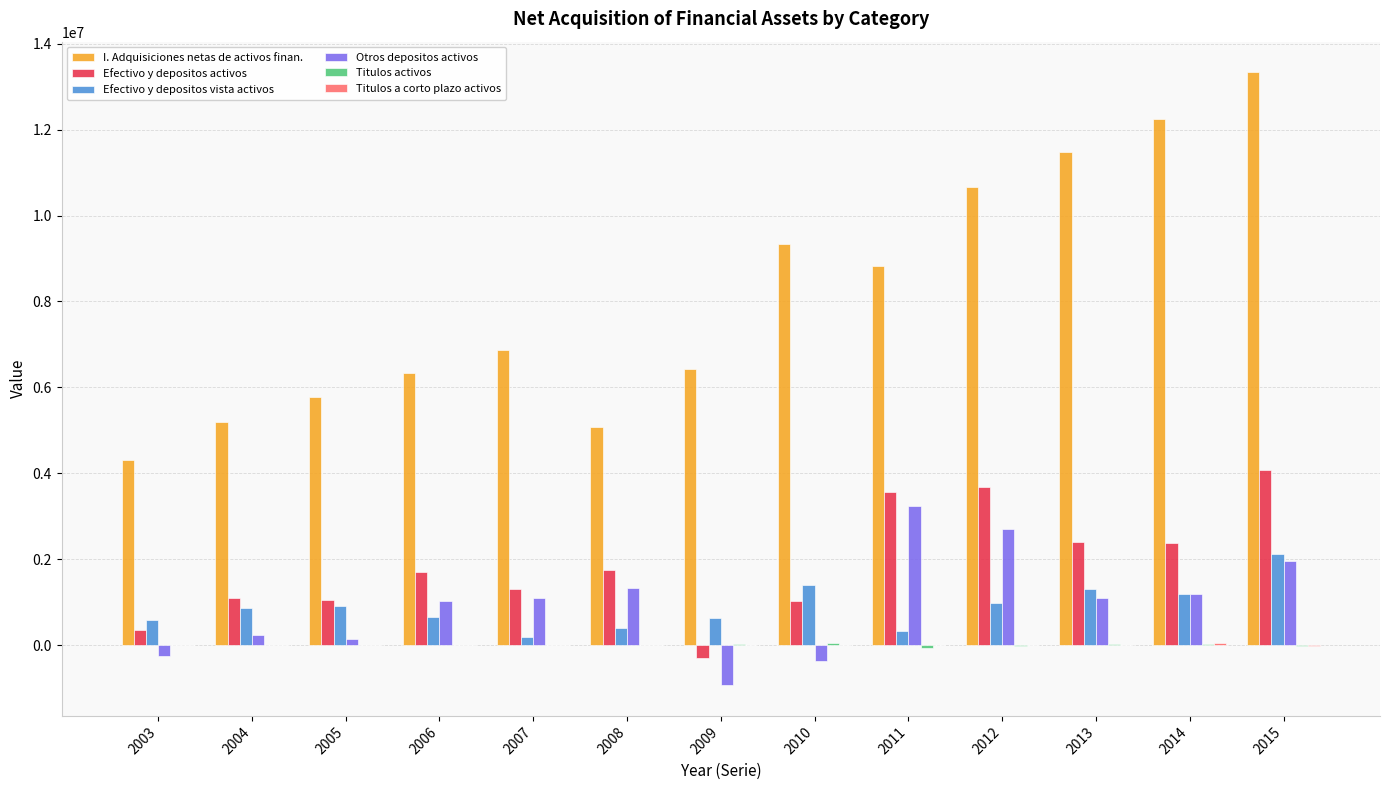

Which series changed the most between 2008 and 2013?

I. Adquisiciones netas de activos finan.